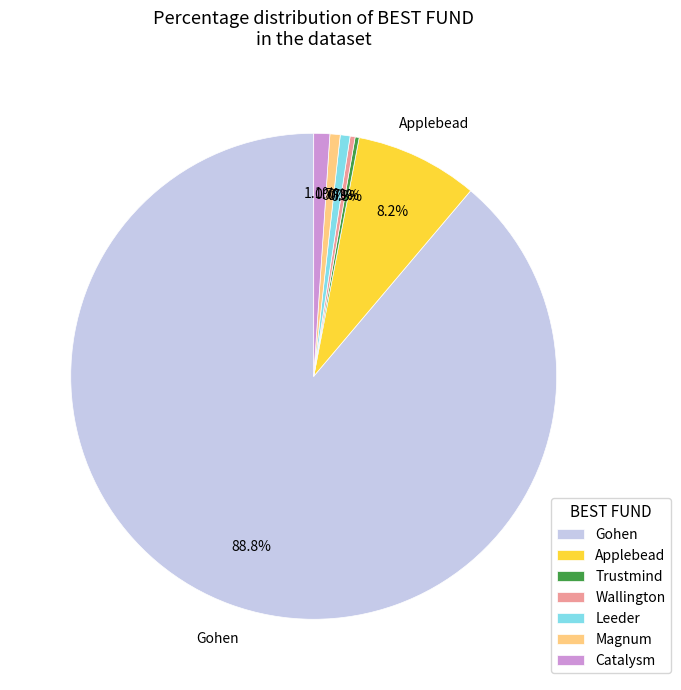

Which slice is the largest?

Gohen